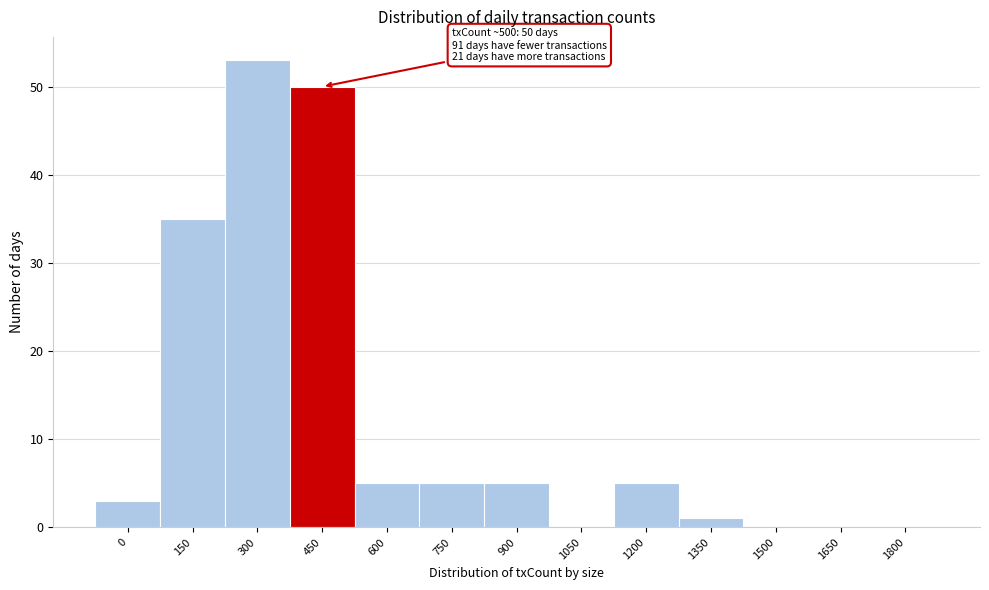

Reading right to left, what are all the values shown in this chart?

1800=0	1650=0	1500=0	1350=1	1200=5	1050=0	900=5	750=5	600=5	450=50	300=53	150=35	0=3